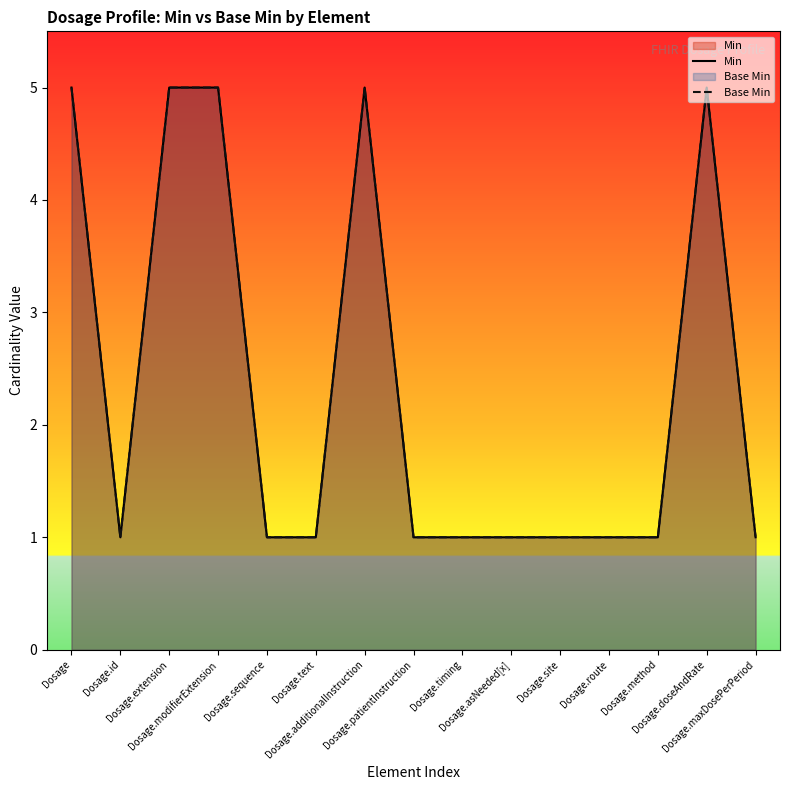

Rank the series by their maximum value, from lowest to highest.

Min, Base Min